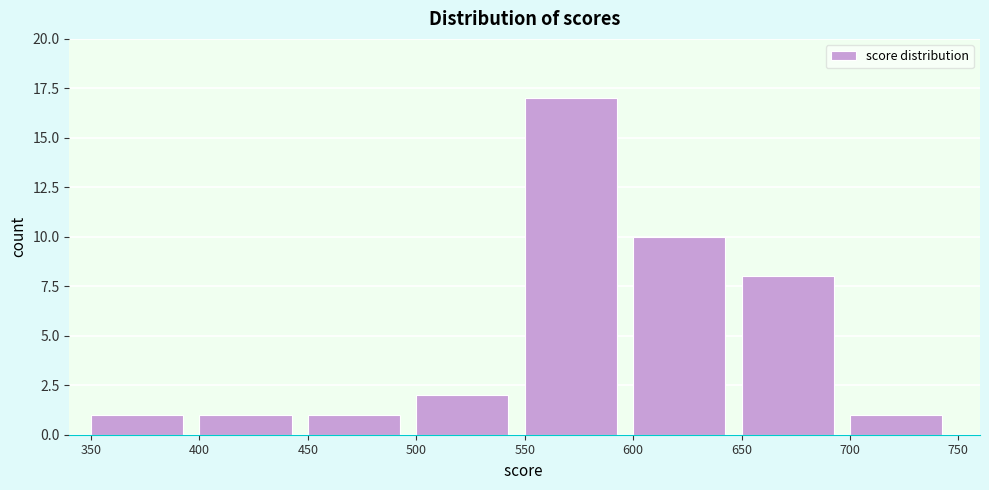

Which range on the x-axis has the tallest bar?

550 to 600